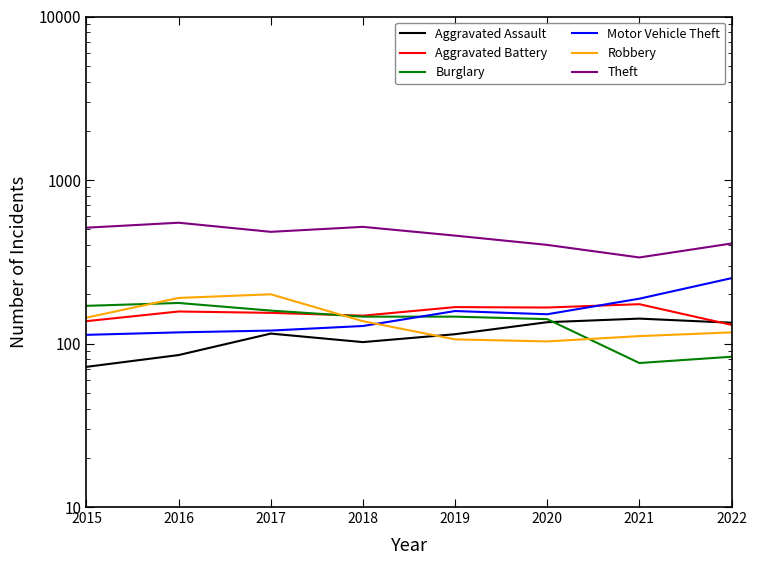

Reading right to left, list all the values displayed in this chart.

Aggravated Assault: 134	142	135	114	102	115	85	72
Aggravated Battery: 130	174	166	167	148	154	157	137
Burglary: 83	76	141	146	146	159	177	170
Motor Vehicle Theft: 251	188	151	158	128	120	117	113
Robbery: 117	111	103	106	137	200	190	144
Theft: 409	336	401	457	517	482	548	511